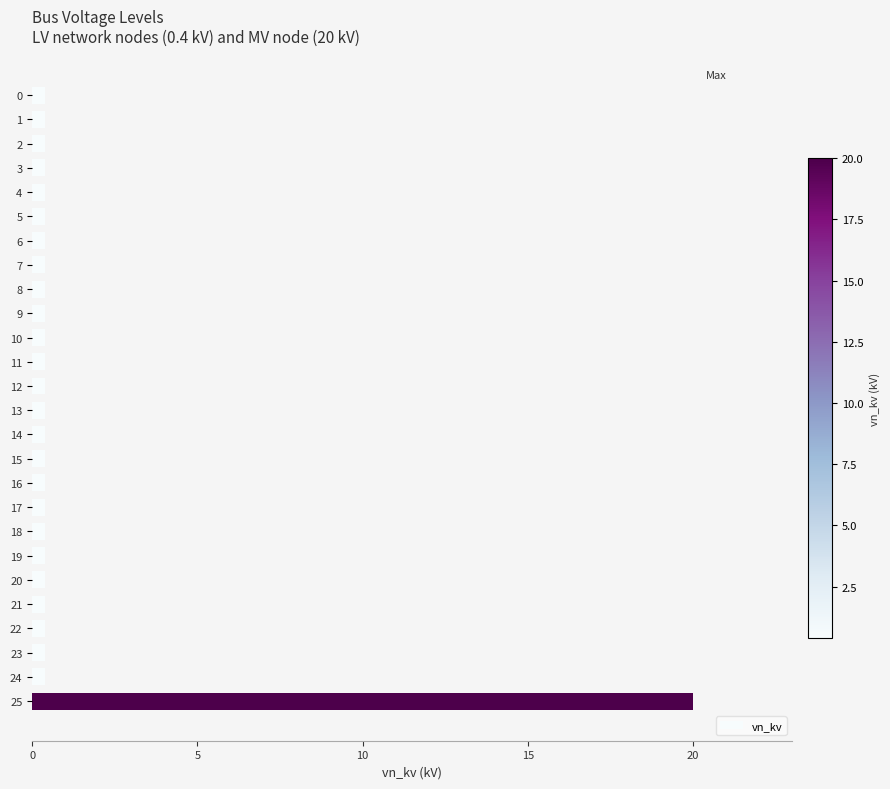

Is it true that the value at 25 is 20.0?

True